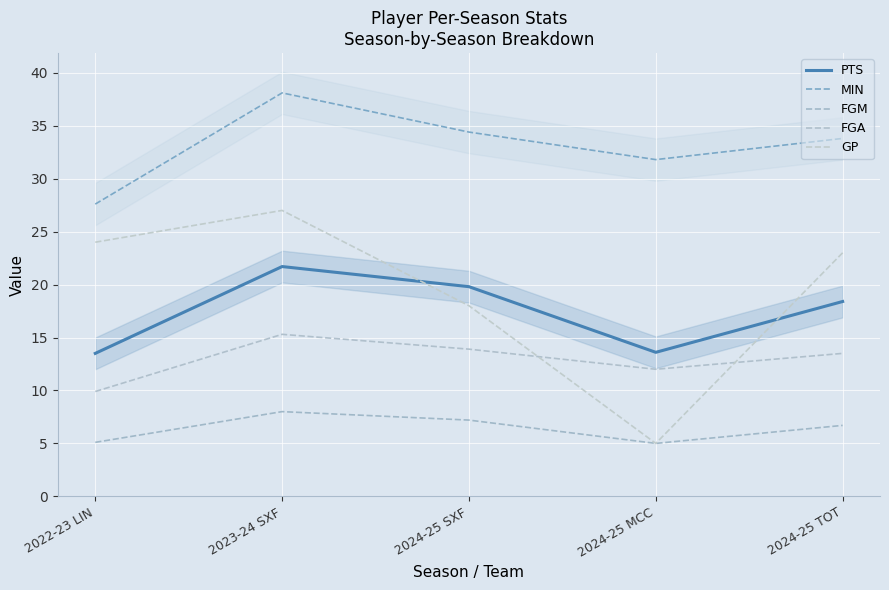

How many data points does each series have?

5